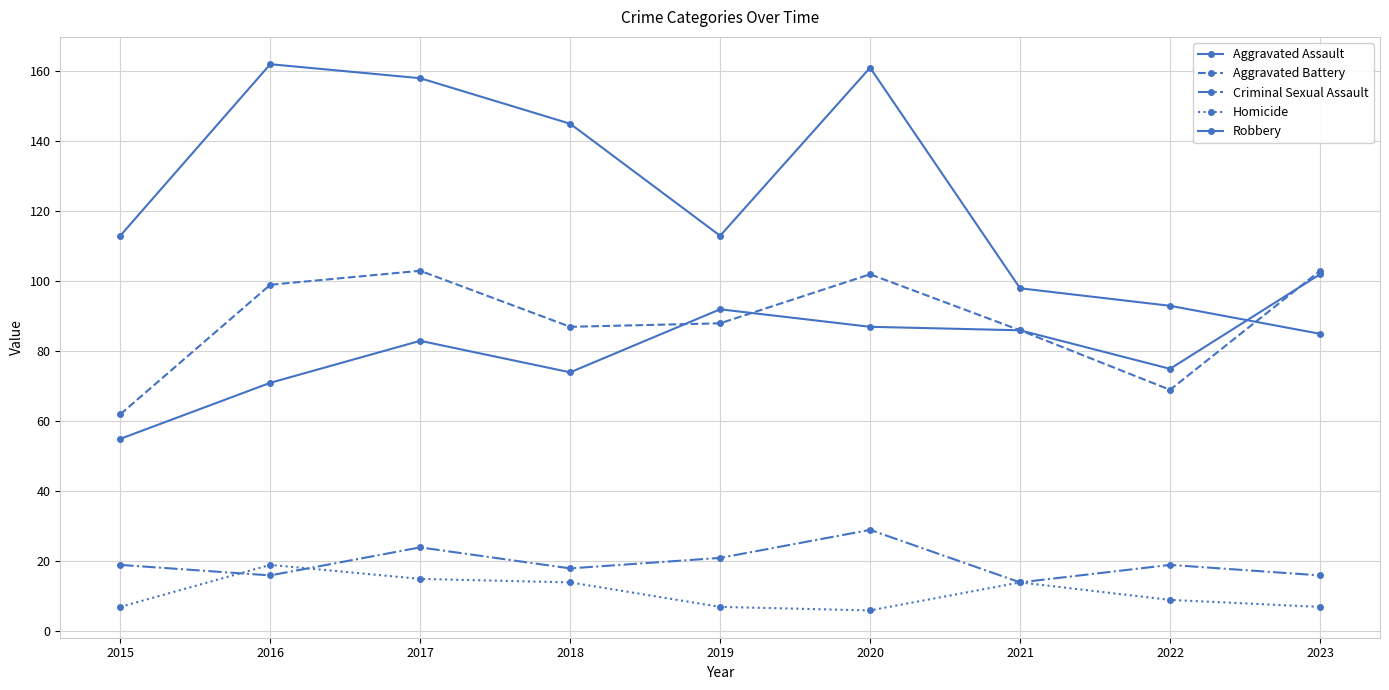

Reading left to right, what are all the values shown in this chart?

Aggravated Assault: 55	71	83	74	92	87	86	75	102
Aggravated Battery: 62	99	103	87	88	102	86	69	103
Criminal Sexual Assault: 19	16	24	18	21	29	14	19	16
Homicide: 7	19	15	14	7	6	14	9	7
Robbery: 113	162	158	145	113	161	98	93	85